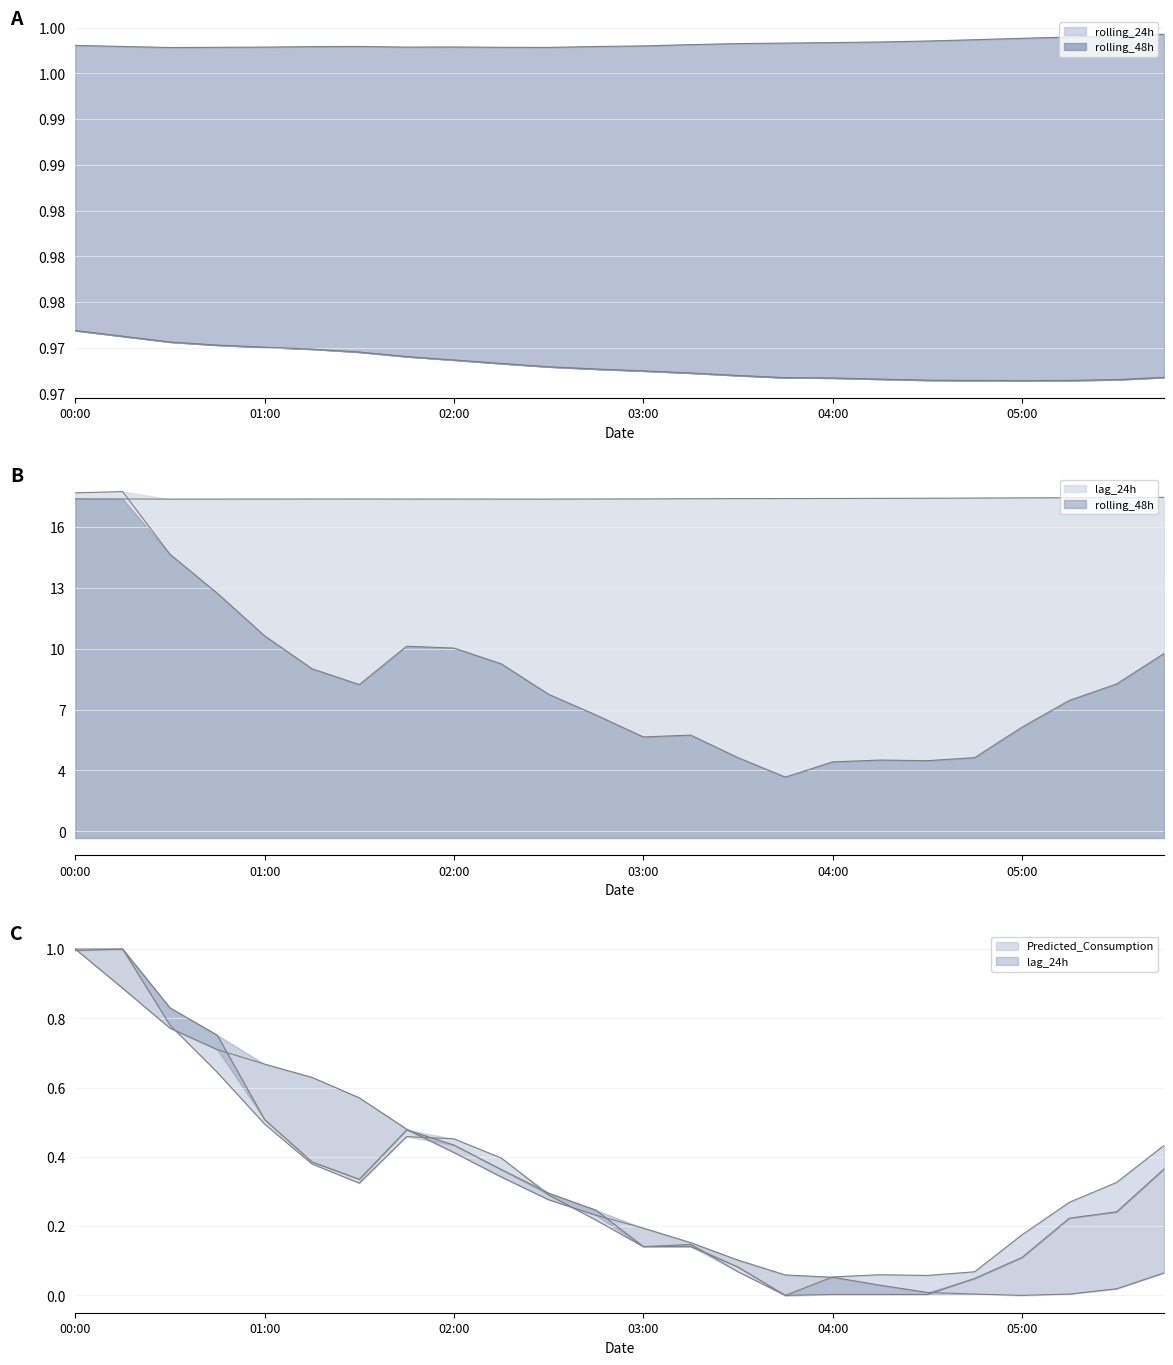

What is the sum of the Predicted_Consumption values at 02:00 and 04:30?

0.4